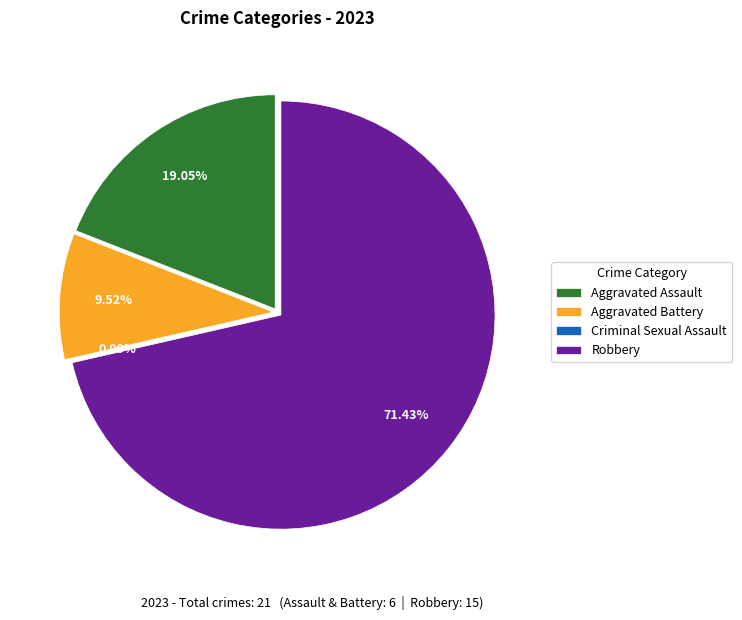

Count the number of slices in the pie.

4